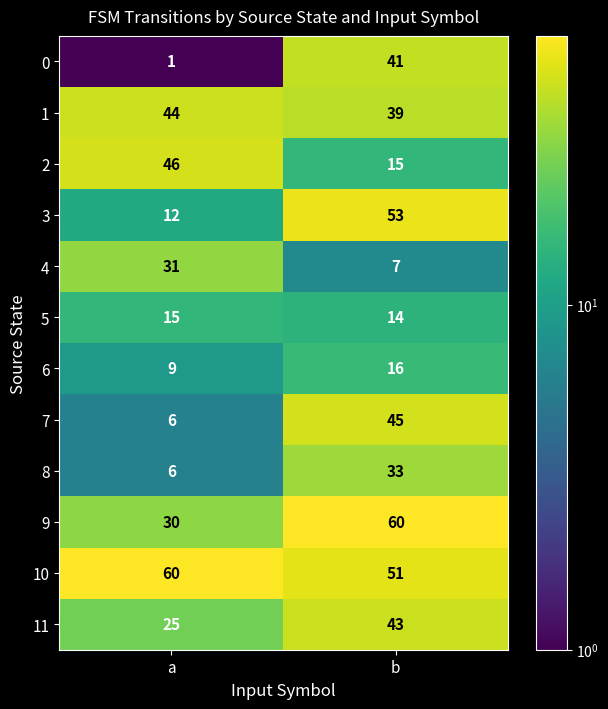

The 4 series shows 10 at a. True or false?

False